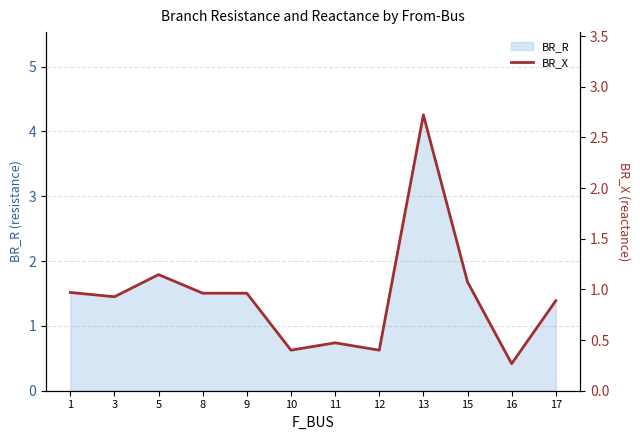

How many lines are shown in the chart?

1